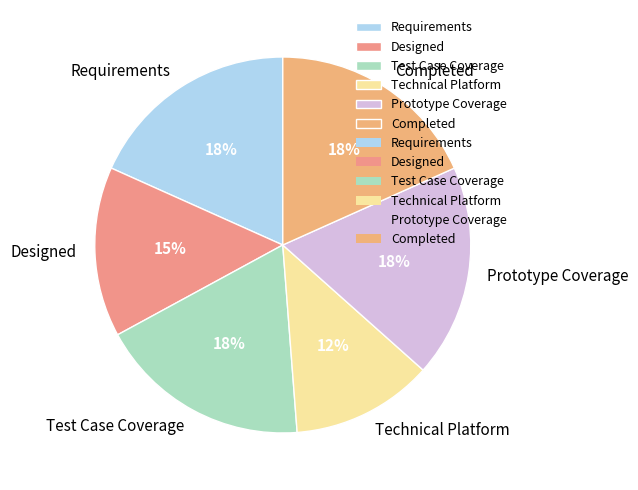

What percentage is the Test Case Coverage slice, to the nearest percent?

18%